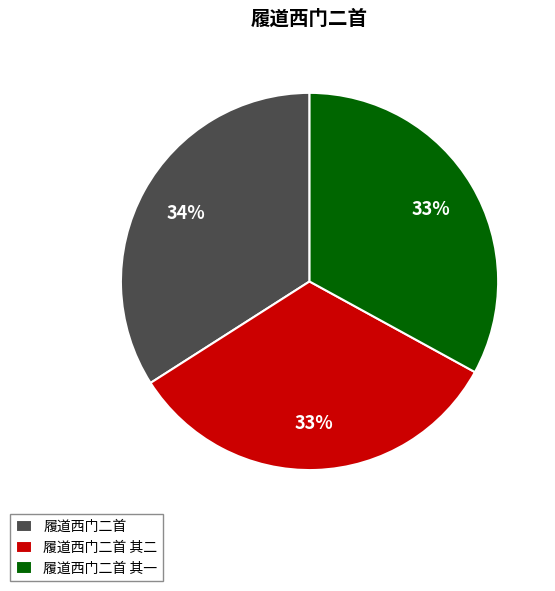

What is the largest slice in the pie chart?

履道西门二首